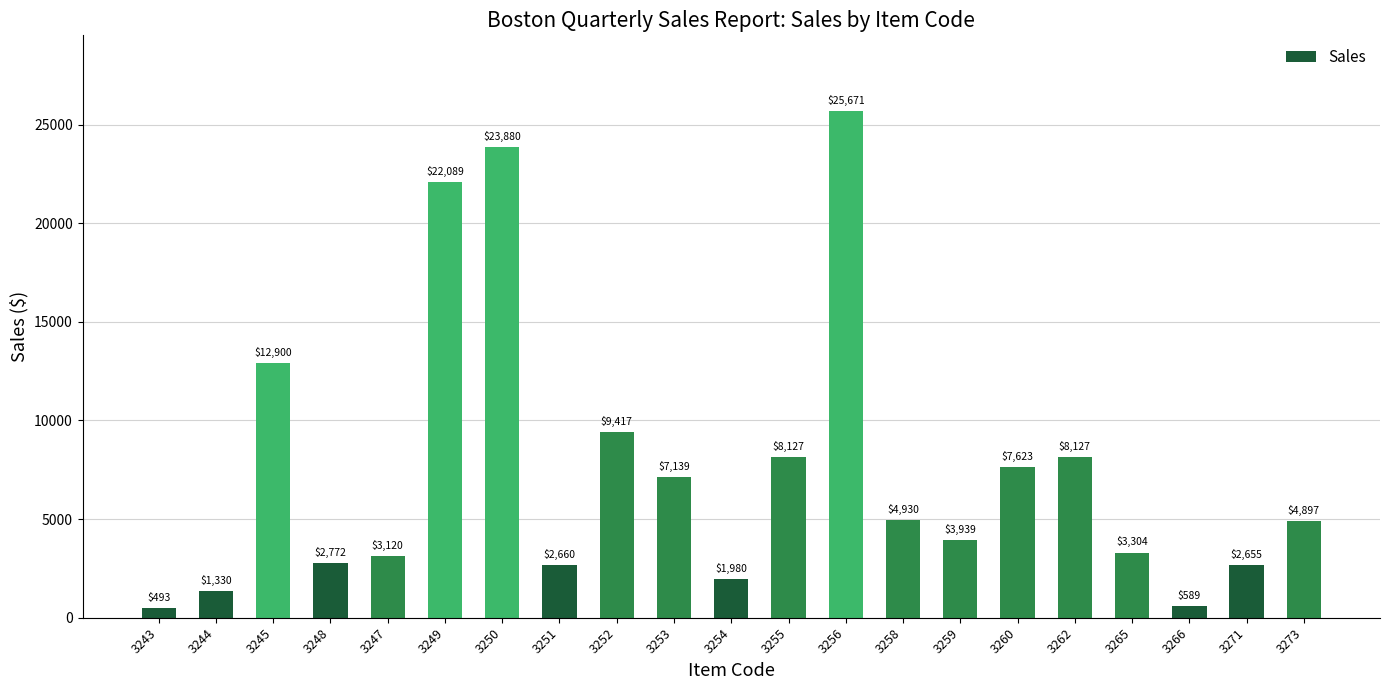

At which label does the data first exceed 4897?

3245